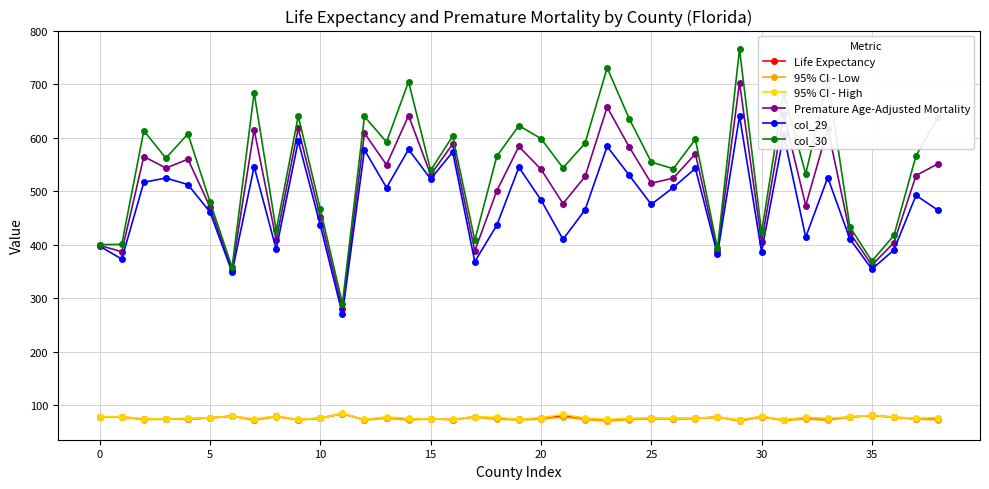

In 95% CI - High, how many points are lower than both neighbors (excluding endpoints)?

12